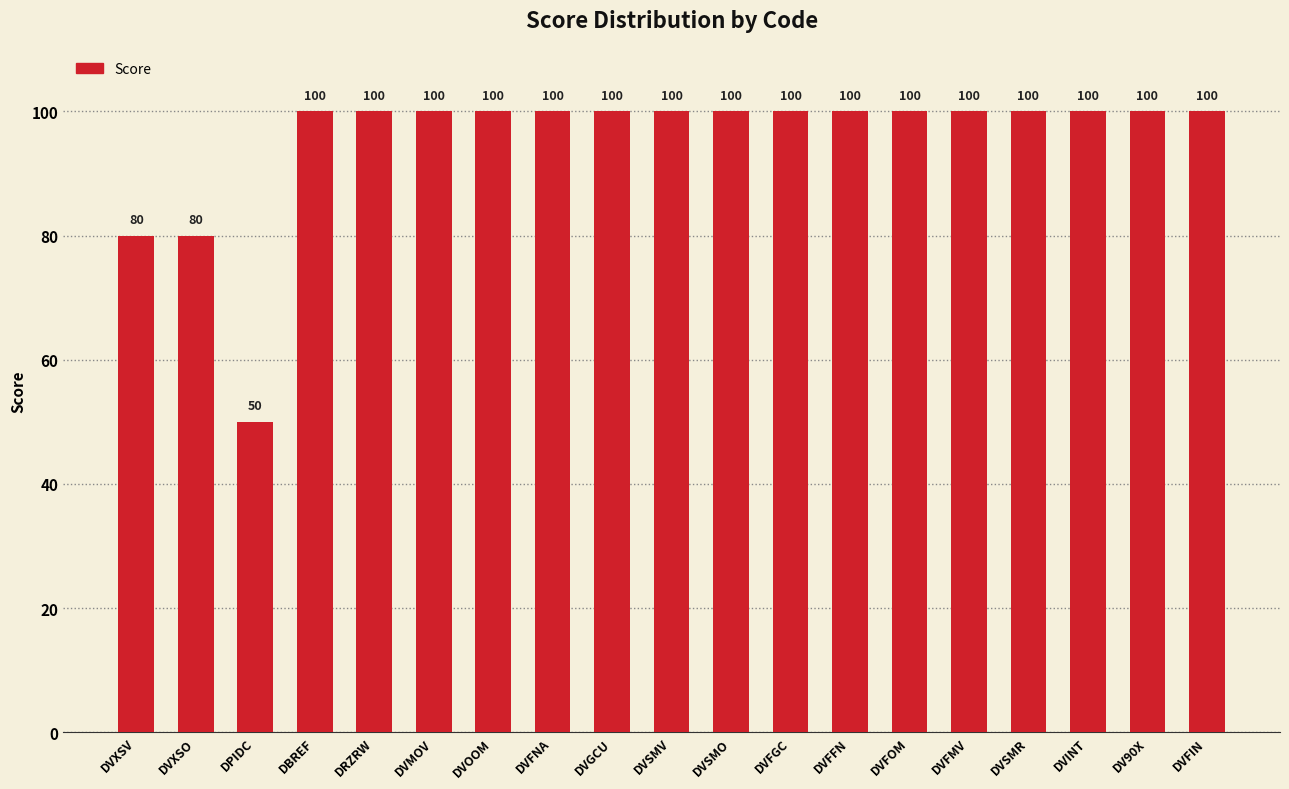

What is the smallest value displayed?

50